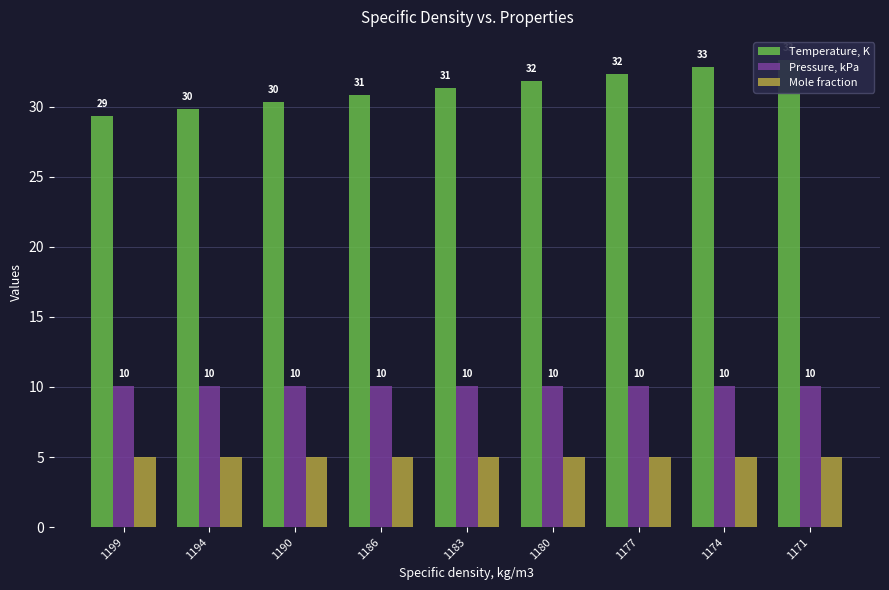

How many bars are there in each group?

3